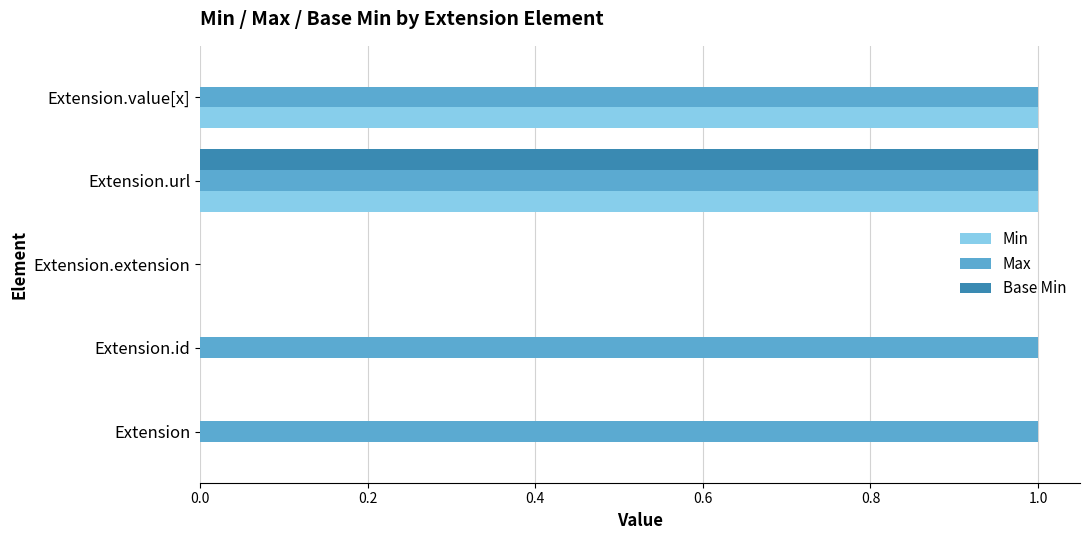

Count the number of categories in the chart.

5